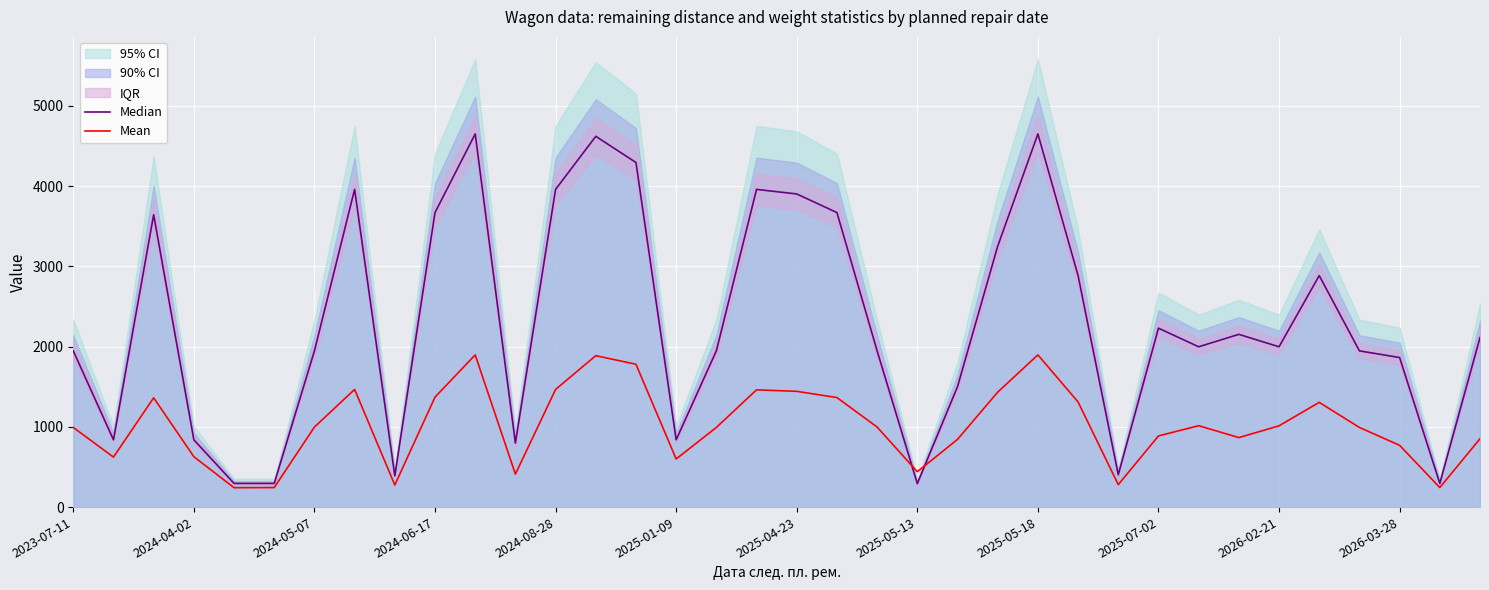

The value of Mean at 2025-05-18 is 1896.3. True or false?

True